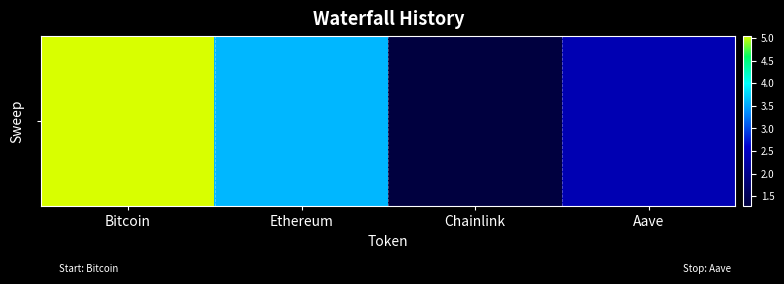

Reading left to right, extract all data points from this chart.

5.0	3.6	1.3	2.4